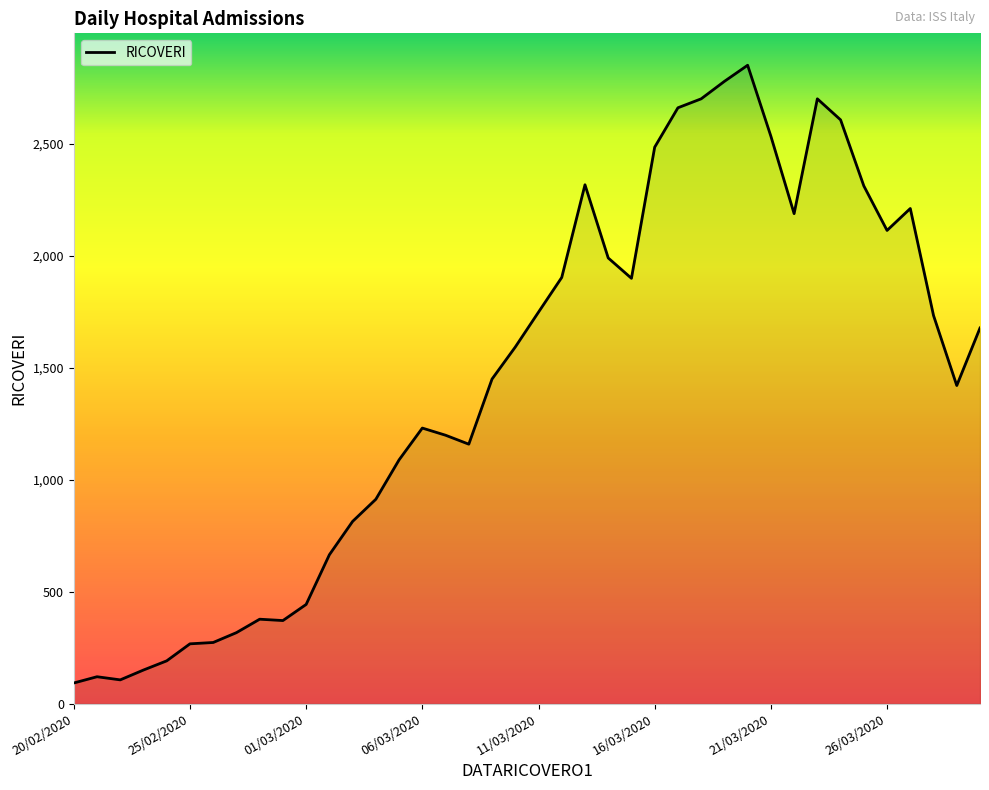

What is the sum of all values?

57670